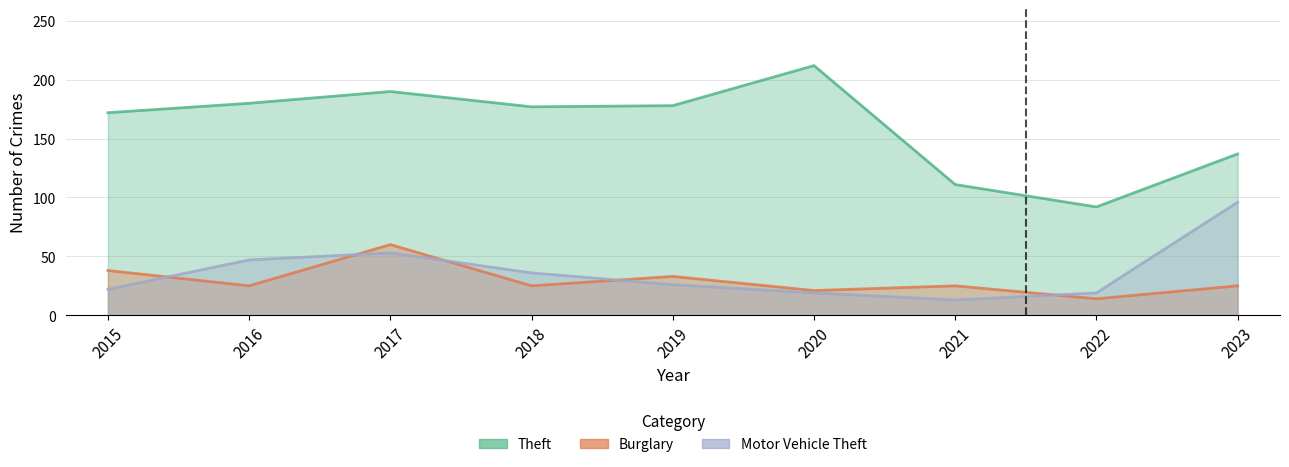

At which category is the sum across all series the highest?

2017